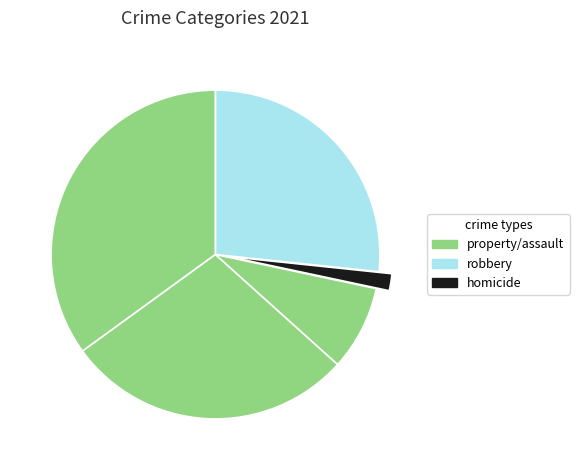

How many segments does this pie chart have?

5